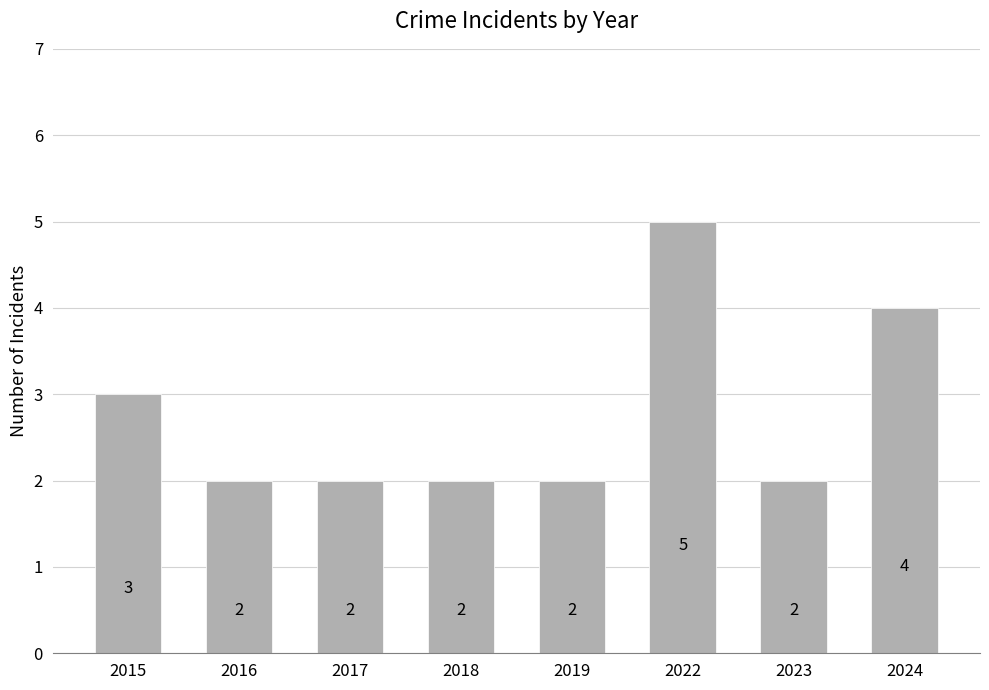

Is it true that the value at 2017 is 1?

False